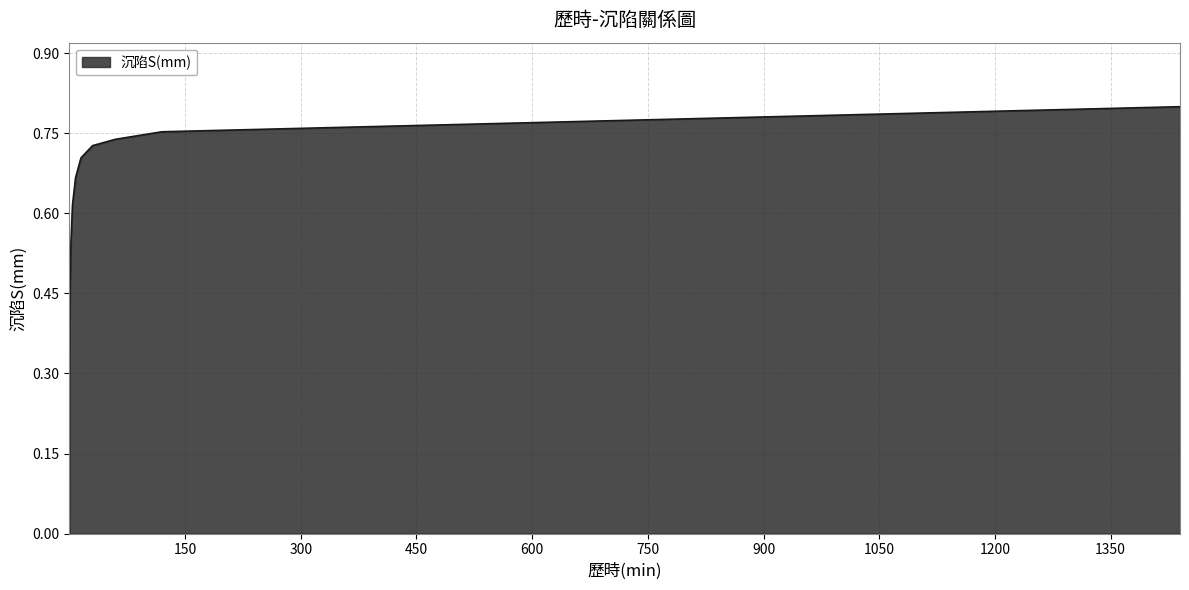

Does the chart display data point markers on the line(s)?

No